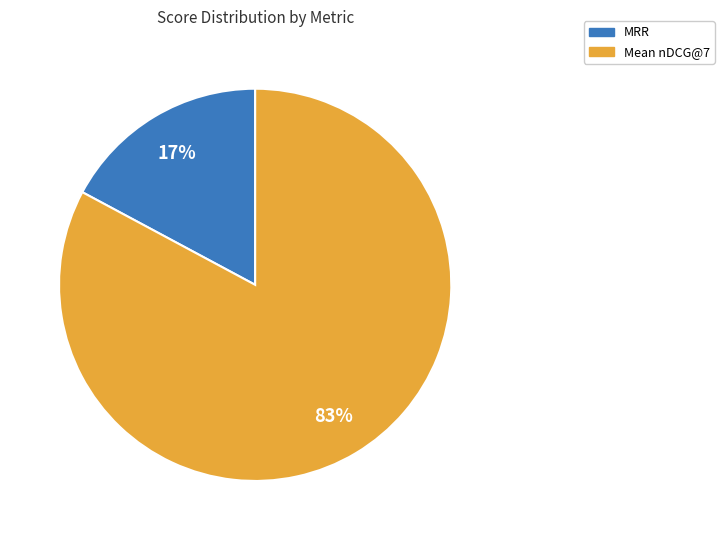

Is it true that MRR is 17% of the pie?

True